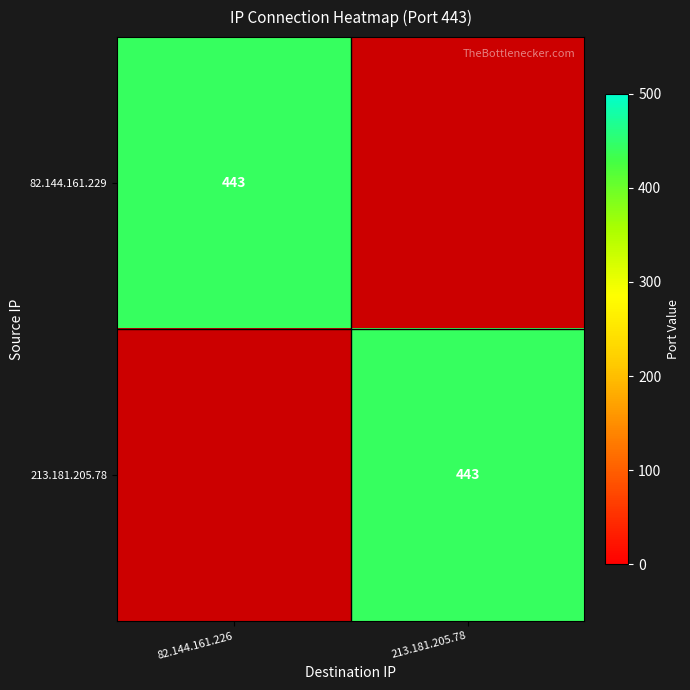

True or false: 82.144.161.229 has a value of 140 at 82.144.161.226.

False